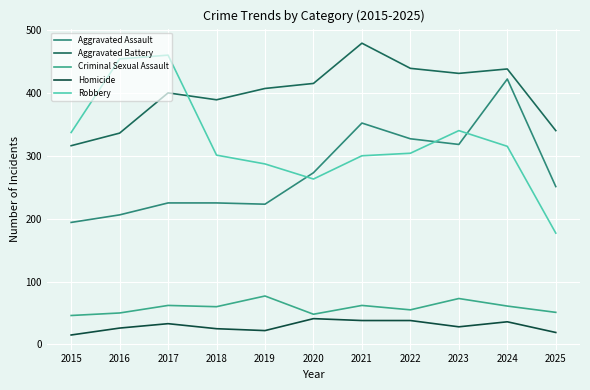

Is this an area chart (filled region under the line)?

No